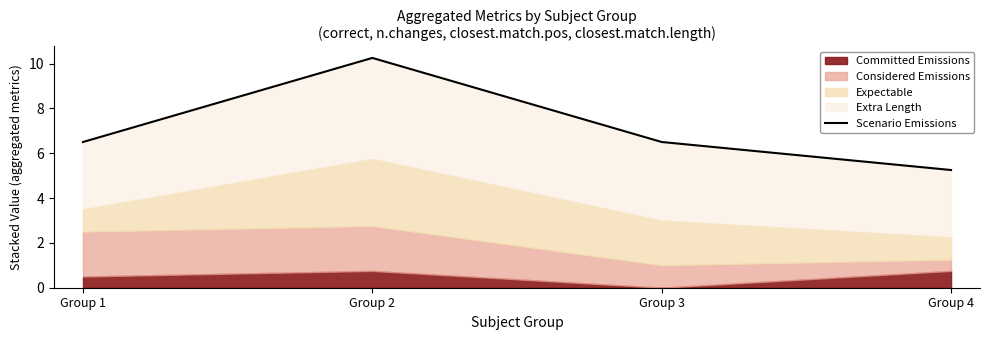

Where does the data first go above 6?

Group 1